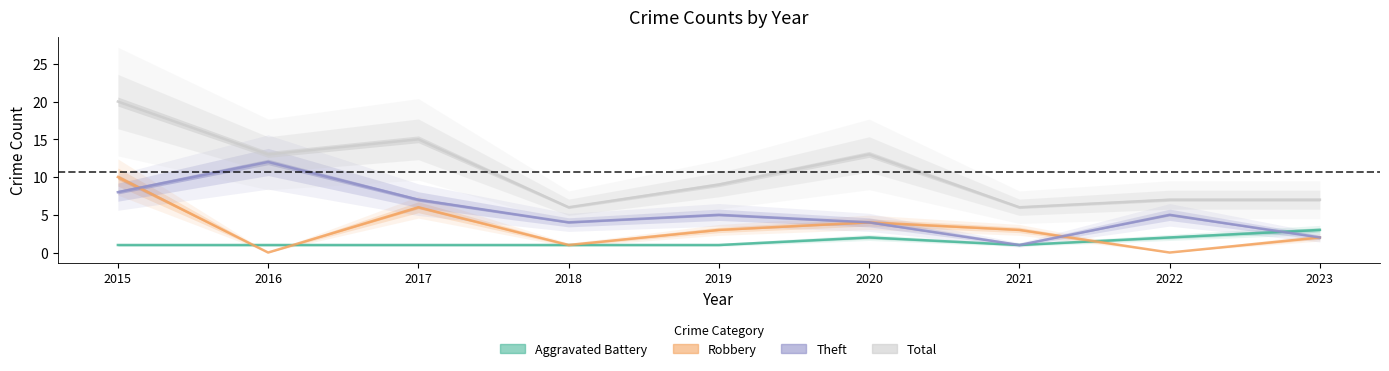

At which category does the chart reach its minimum across all series?

2016